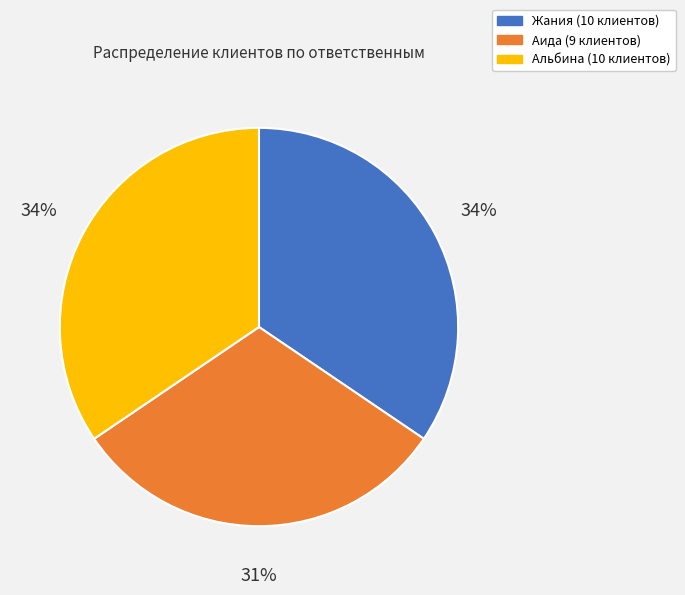

What is the ratio of the value at Жания to the value at Альбина?

1.0